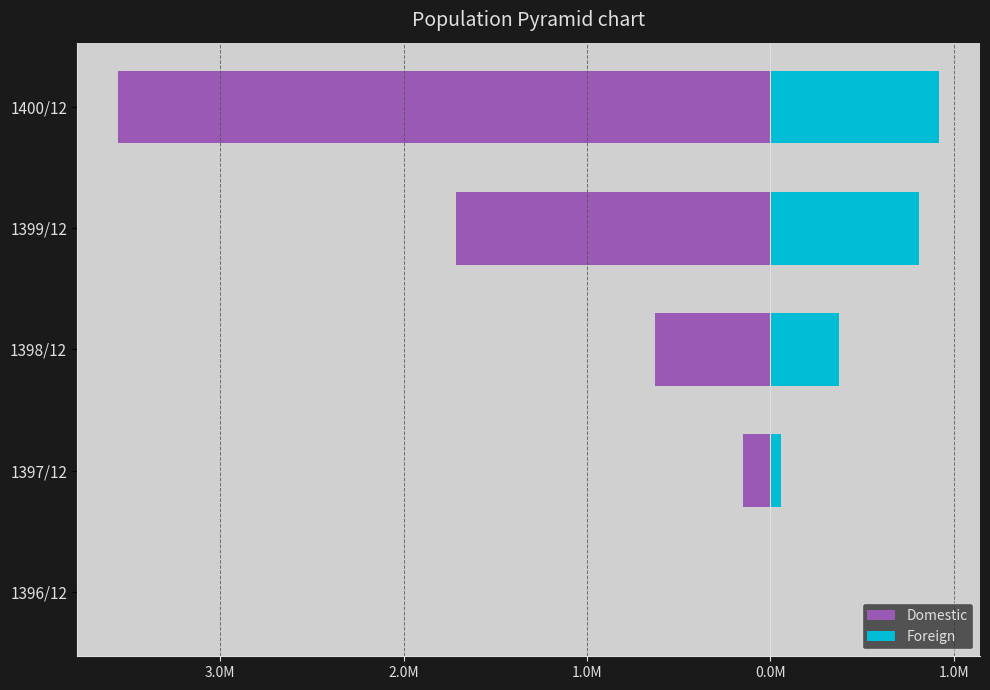

How many bars are there in total?

10